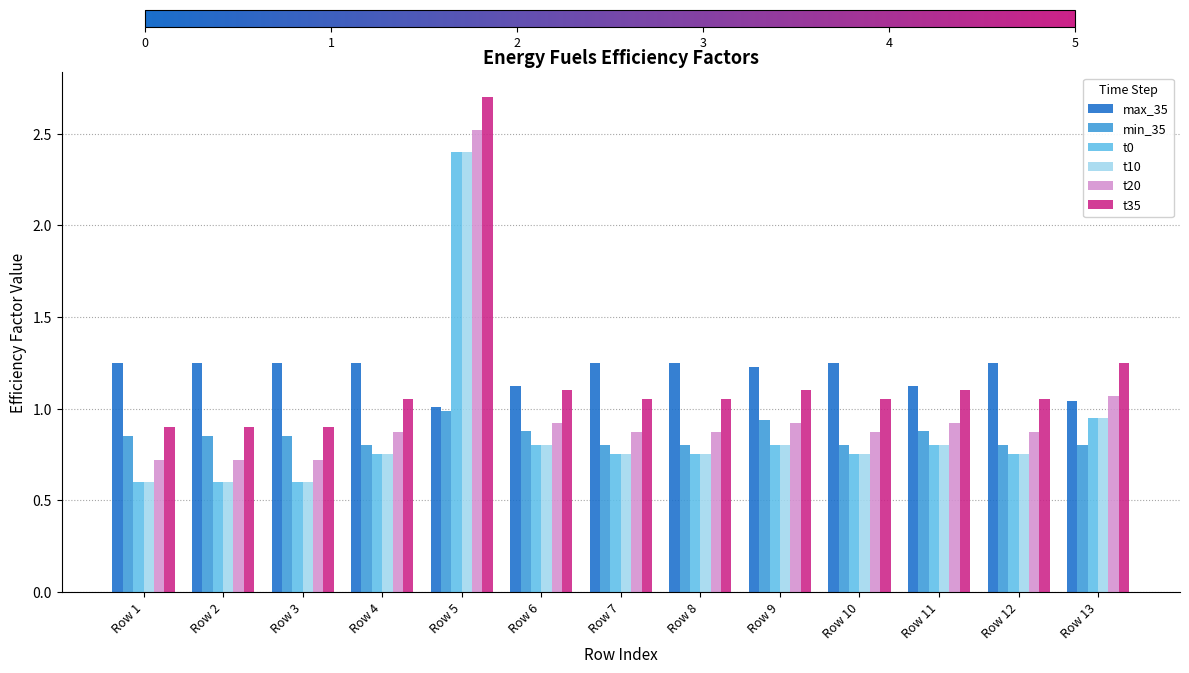

Is it true that t0 equals 0.6 at Row 2?

True